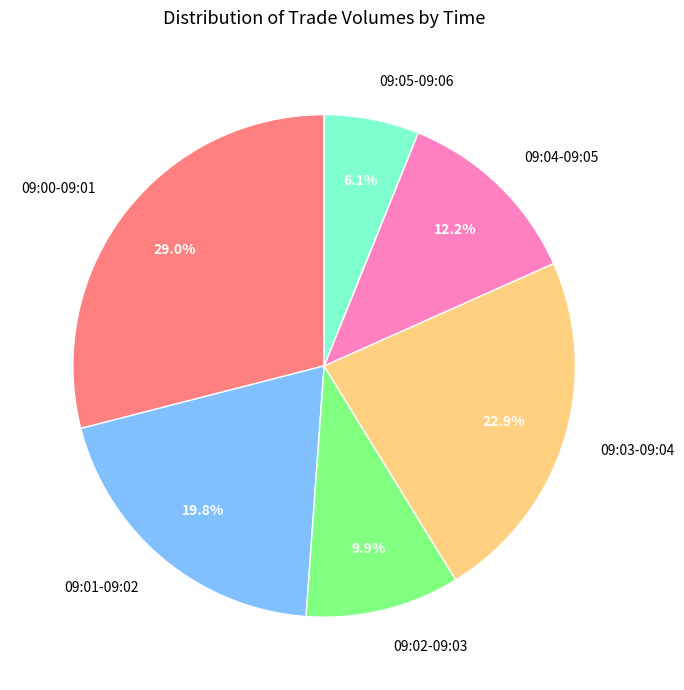

Which has a higher value, 09:03-09:04 or 09:01-09:02?

09:03-09:04